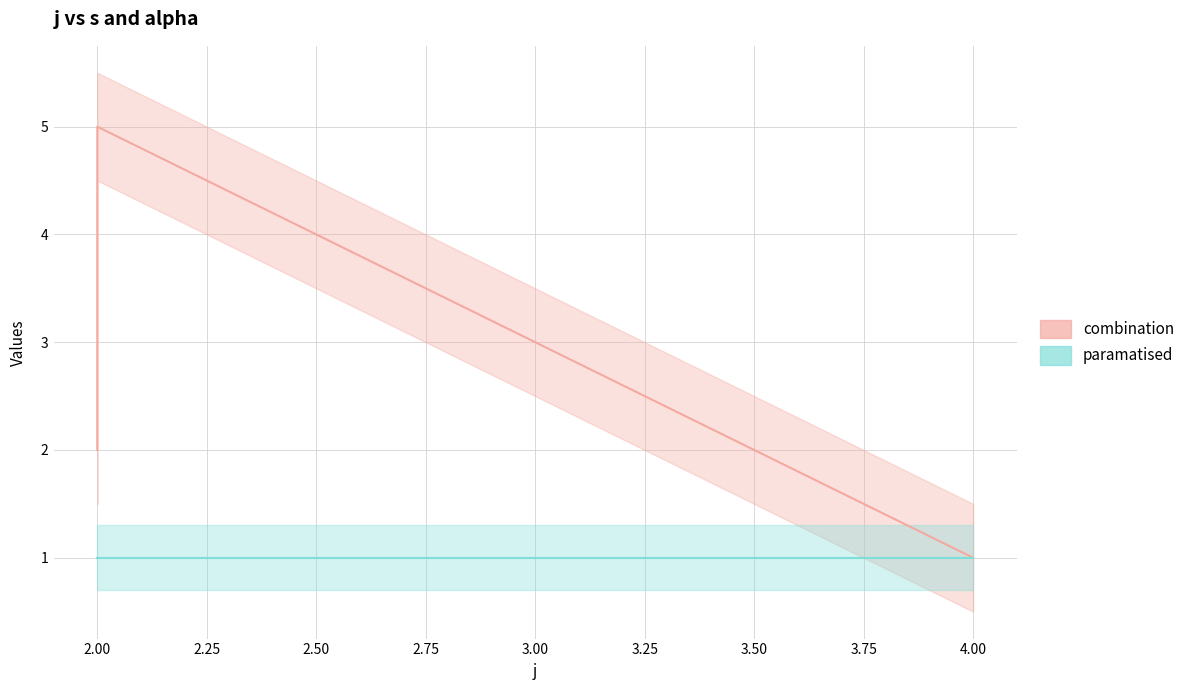

Reading right to left, list all the values displayed in this chart.

1	5	4	3	2